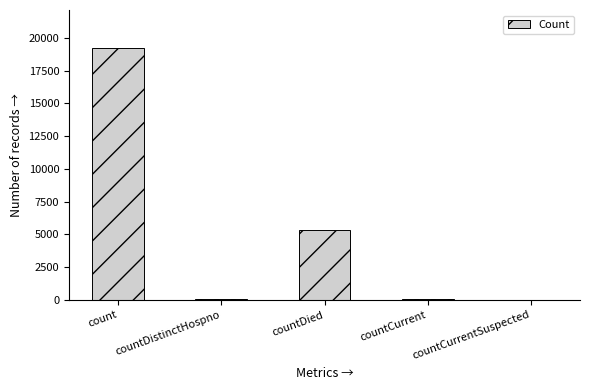

What is the greatest value displayed?

19240